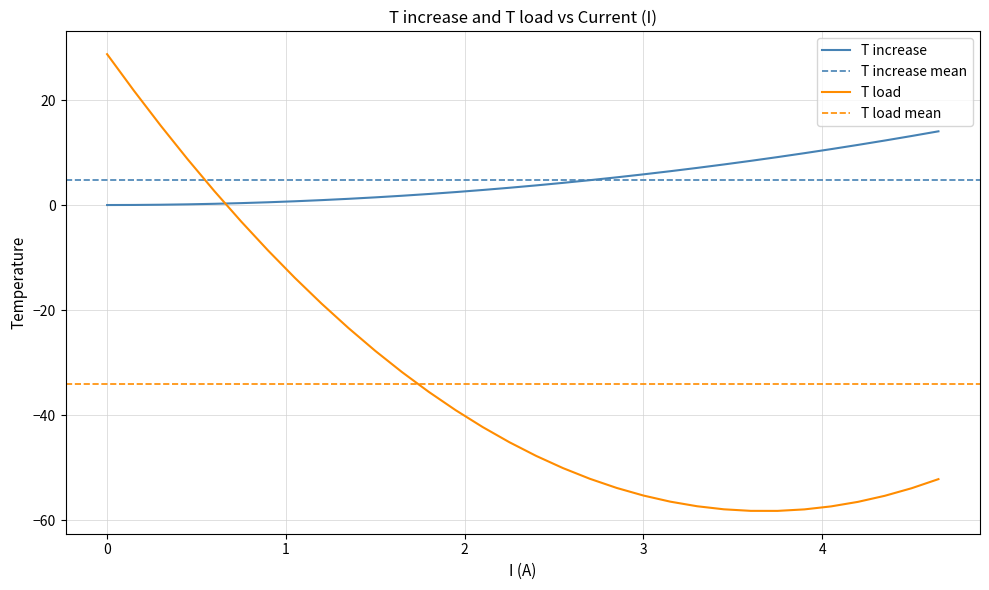

What is the difference between the maximum and minimum values in the T increase series?

14.0